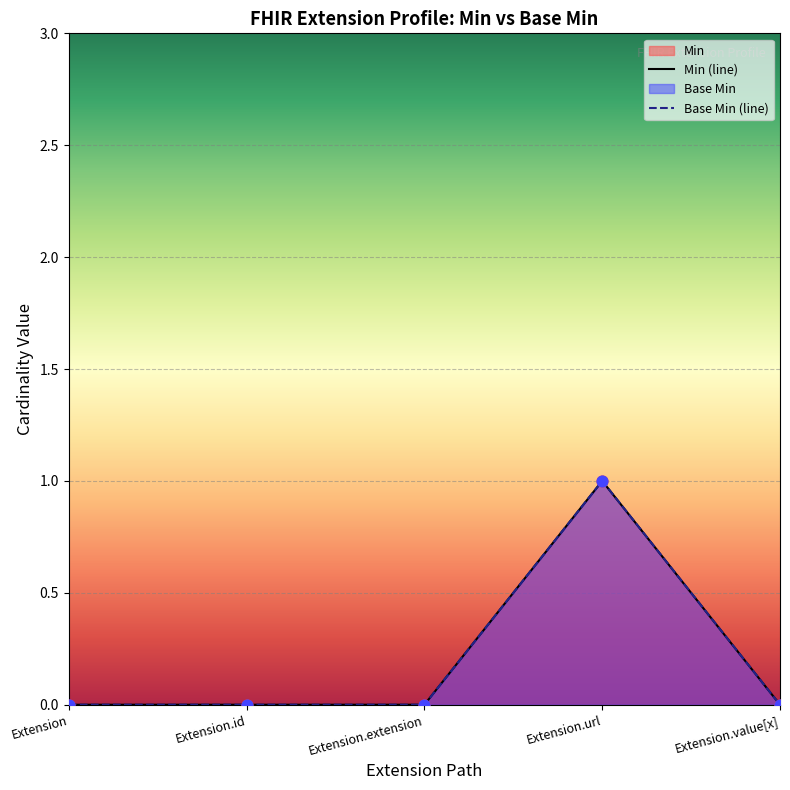

Which series reaches the maximum Y coordinate?

Min